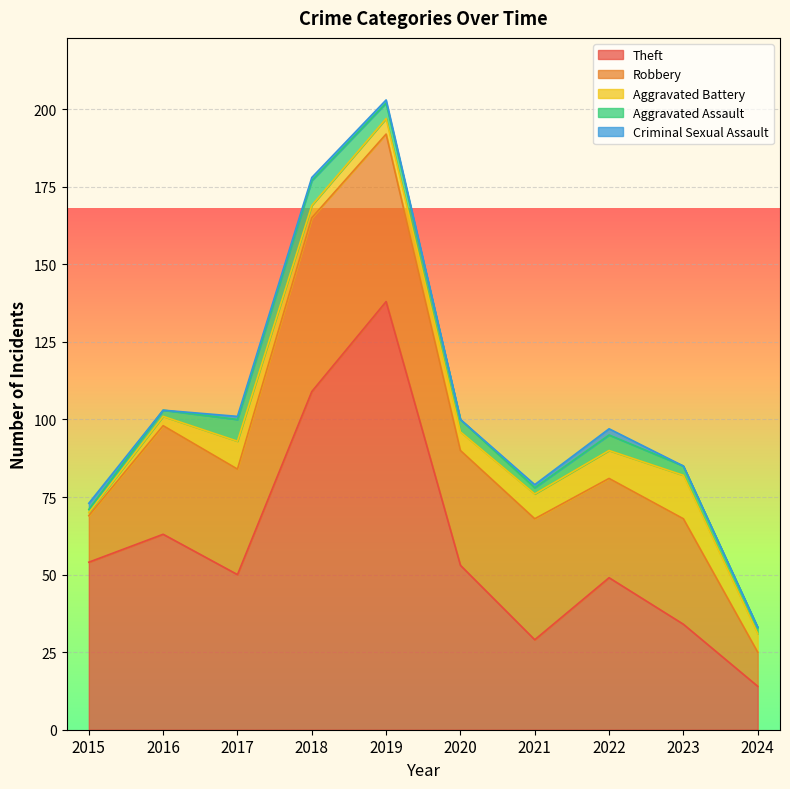

How many lines are shown in the chart?

5